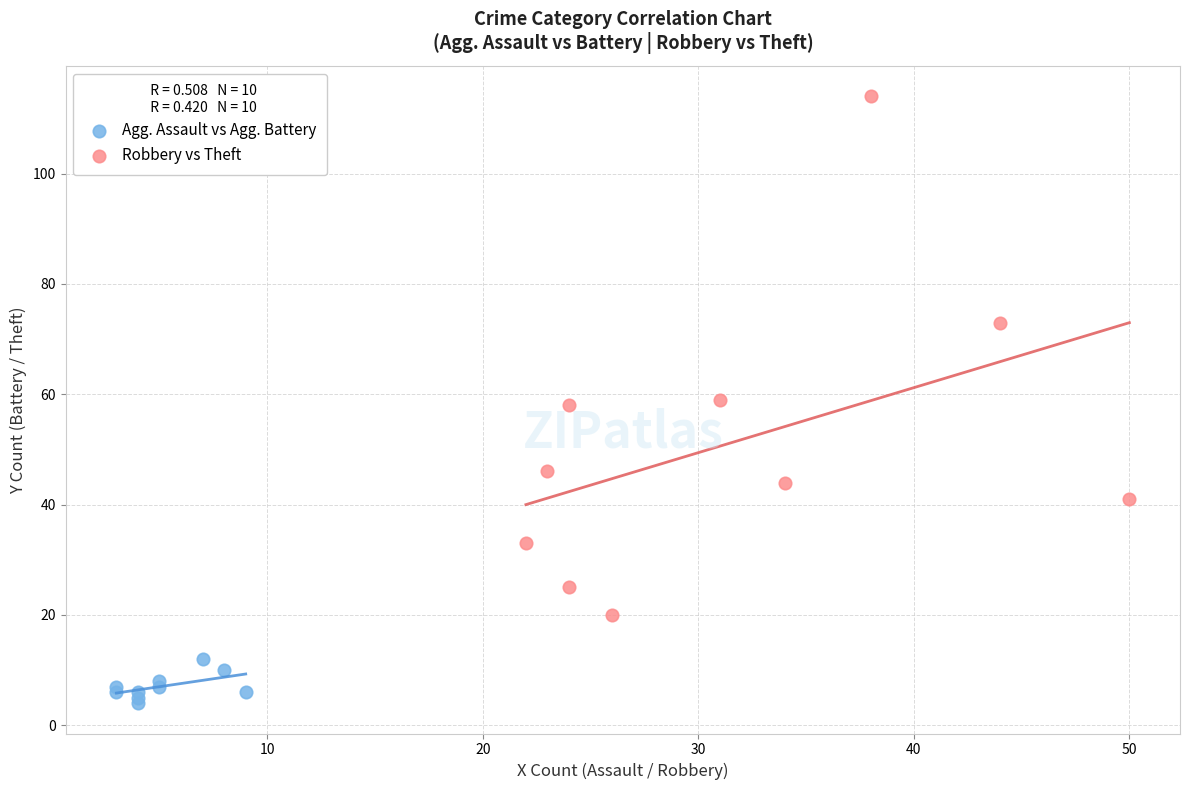

Which series reaches the maximum Y coordinate?

Robbery vs Theft